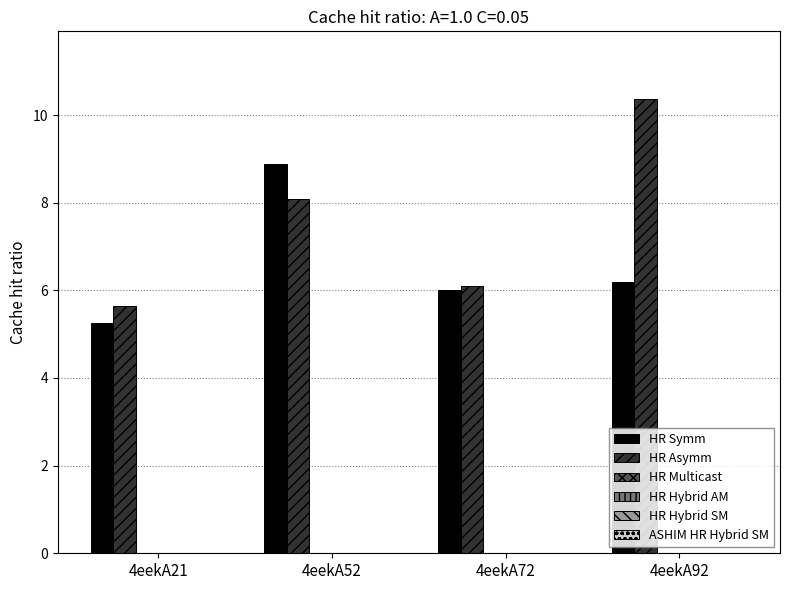

Which series has the largest range (max minus min)?

HR Asymm